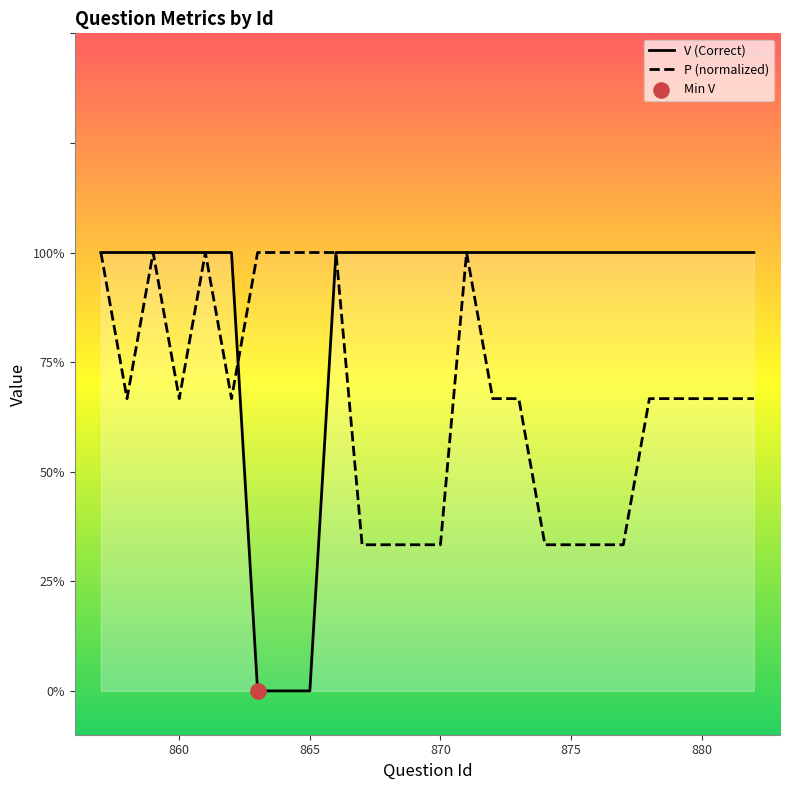

What is the total value across all series at 870?

1.3